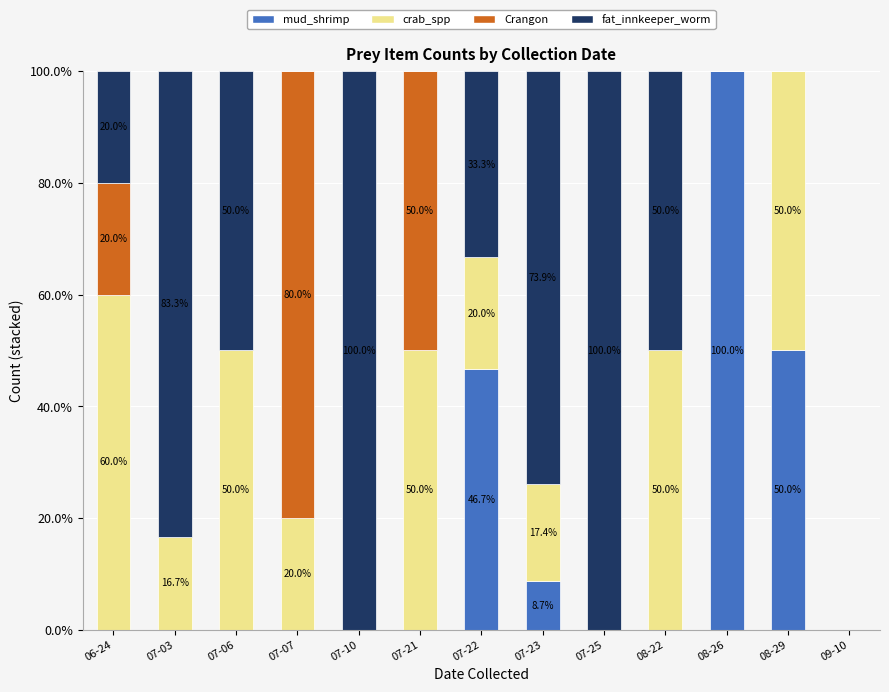

What is the total value across all series at 07-21?

100.0